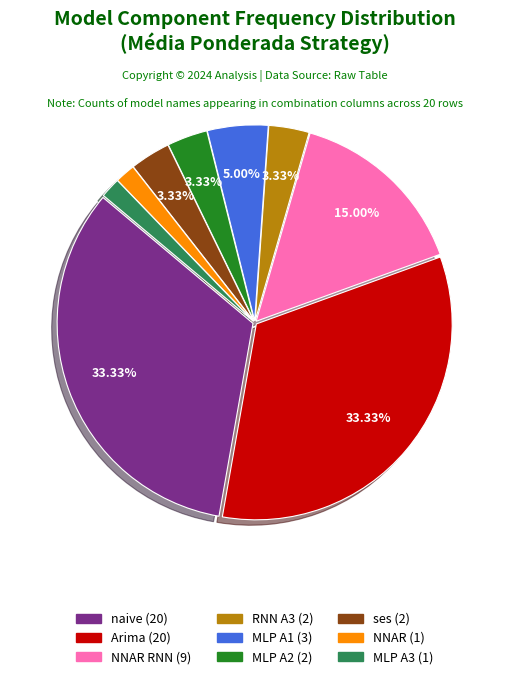

Is there any slice that represents more than half of the pie?

No